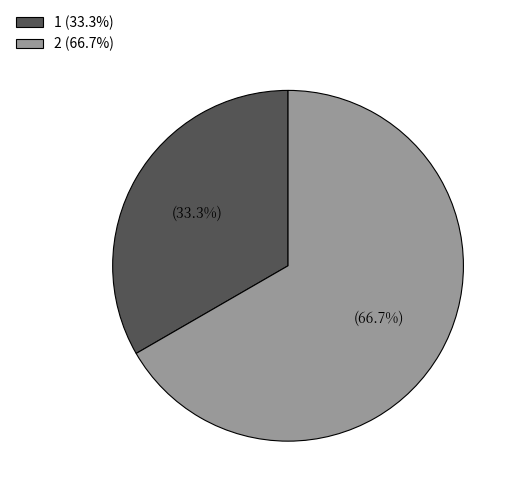

Which category has the biggest portion of the pie?

2 (66.7%)